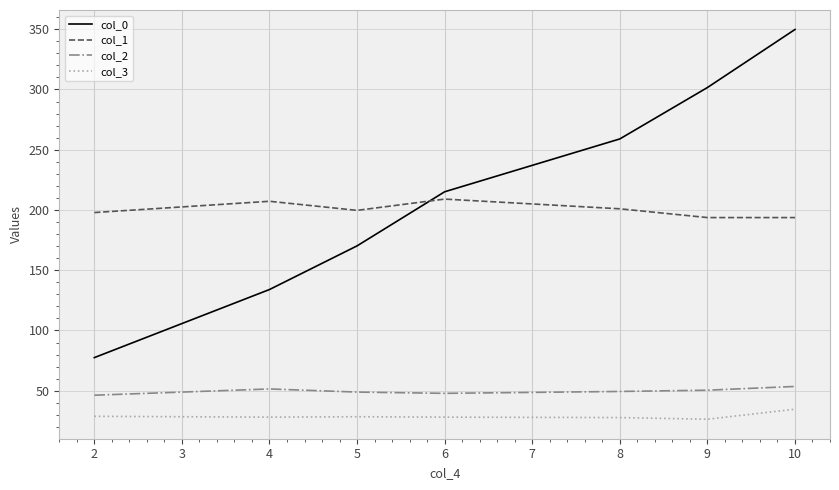

True or false: col_2 and col_3 intersect in this chart.

False